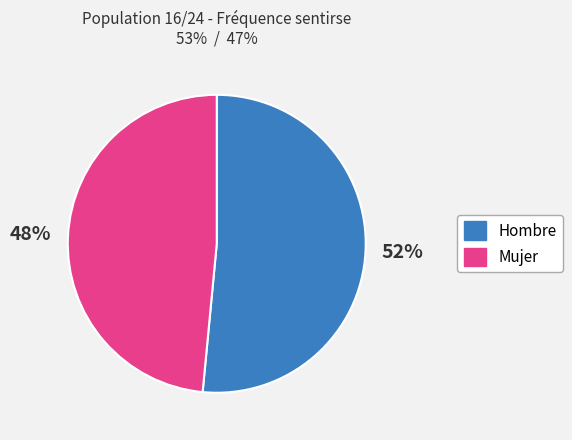

What percentage is the Mujer slice, to the nearest percent?

48%